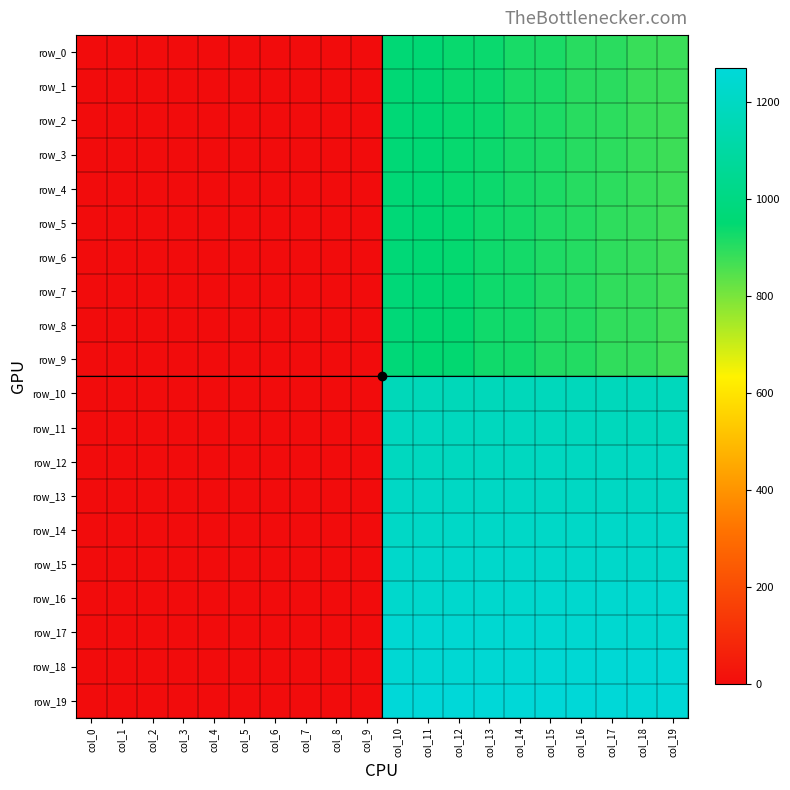

Rank the series at col_3 from highest to lowest value.

row_0, row_1, row_2, row_3, row_4, row_5, row_6, row_7, row_8, row_9, row_10, row_11, row_12, row_13, row_14, row_15, row_16, row_17, row_18, row_19